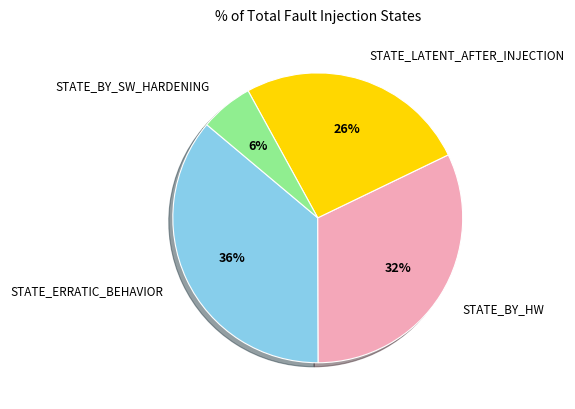

To the nearest percent, what percentage of the pie is STATE_LATENT_AFTER_INJECTION?

26%